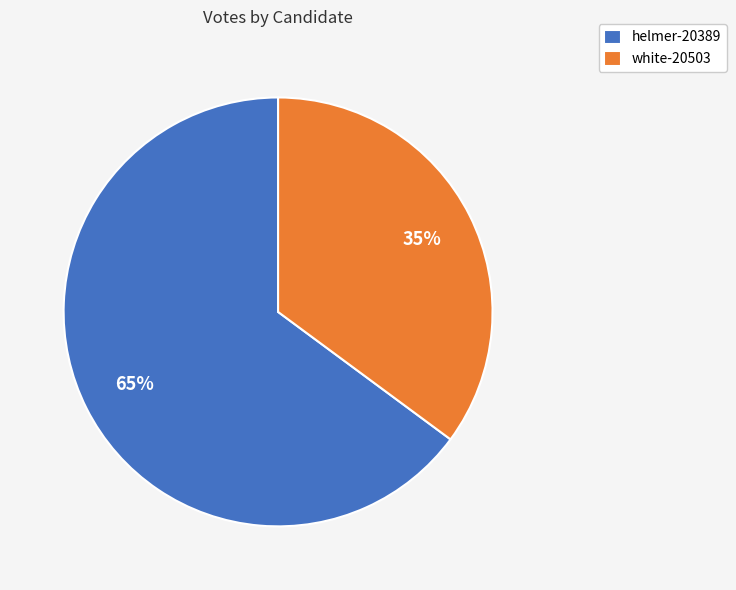

What percentage is the helmer-20389 slice, to the nearest percent?

65%